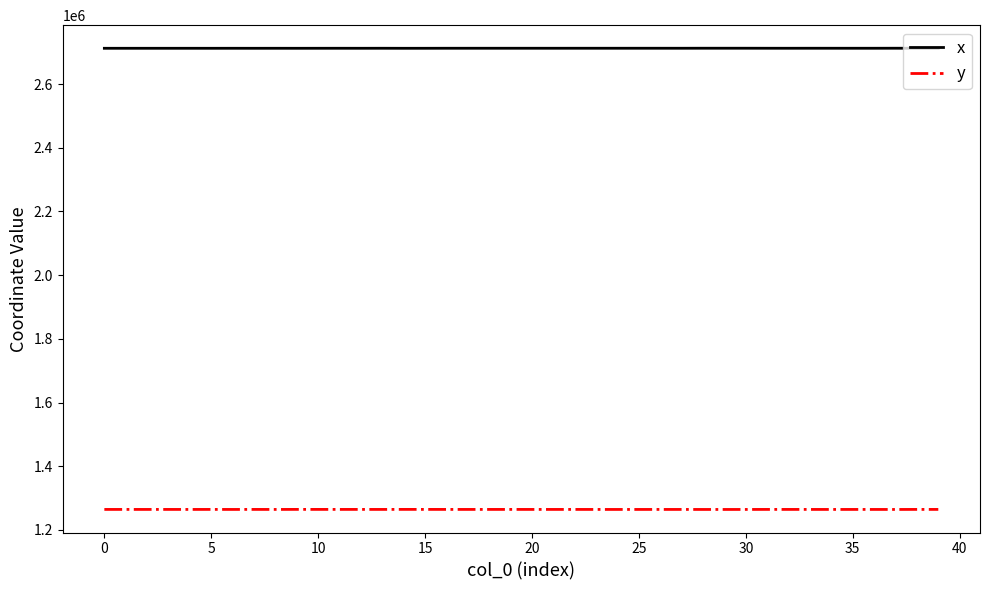

What is the minimum value for x?

2712287.7